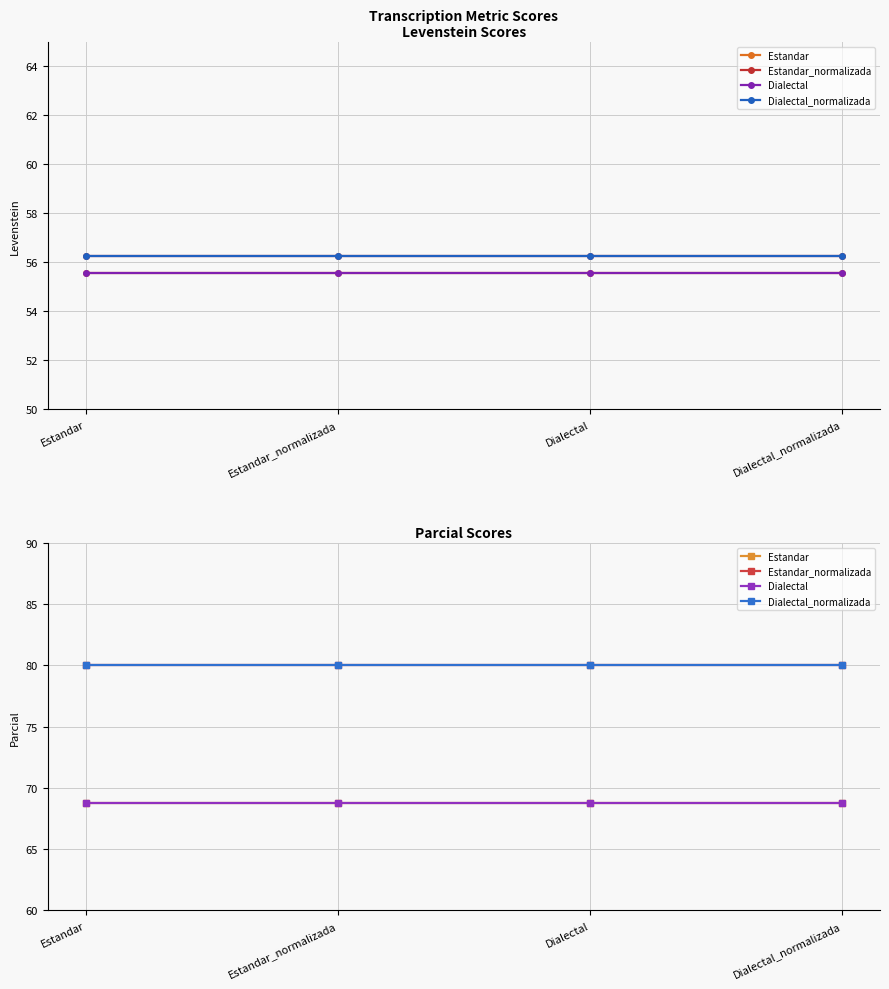

The Estandar_normalizada series shows 17.5 at Dialectal_normalizada. True or false?

False